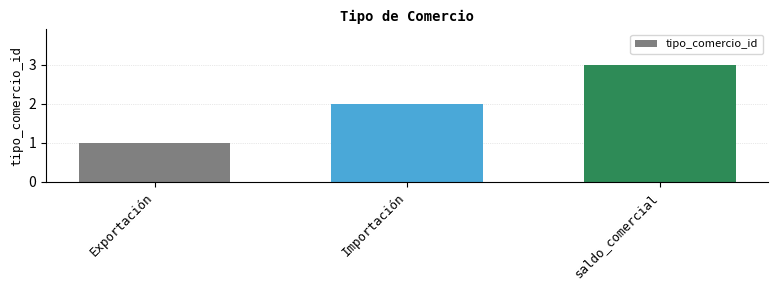

What is the value of the 1st bar from the left?

1